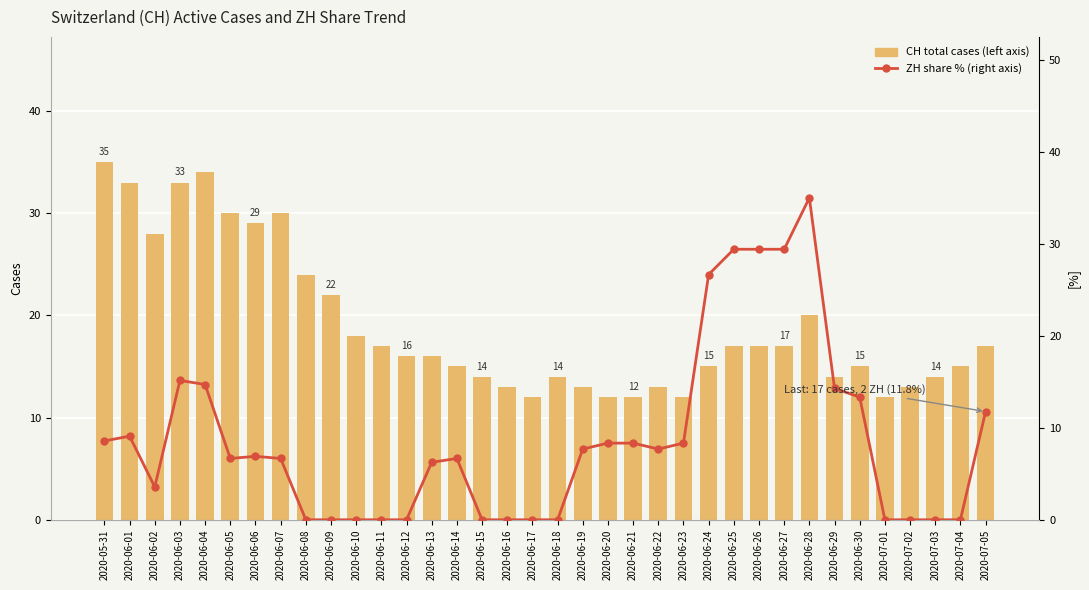

What is the difference between the ZH share % (right axis) values at 2020-06-28 and 2020-07-02?

35.0